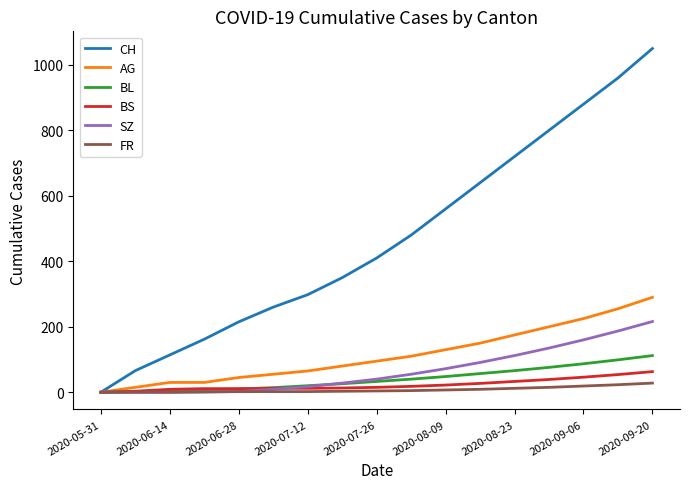

How many distinct data groups are displayed?

6